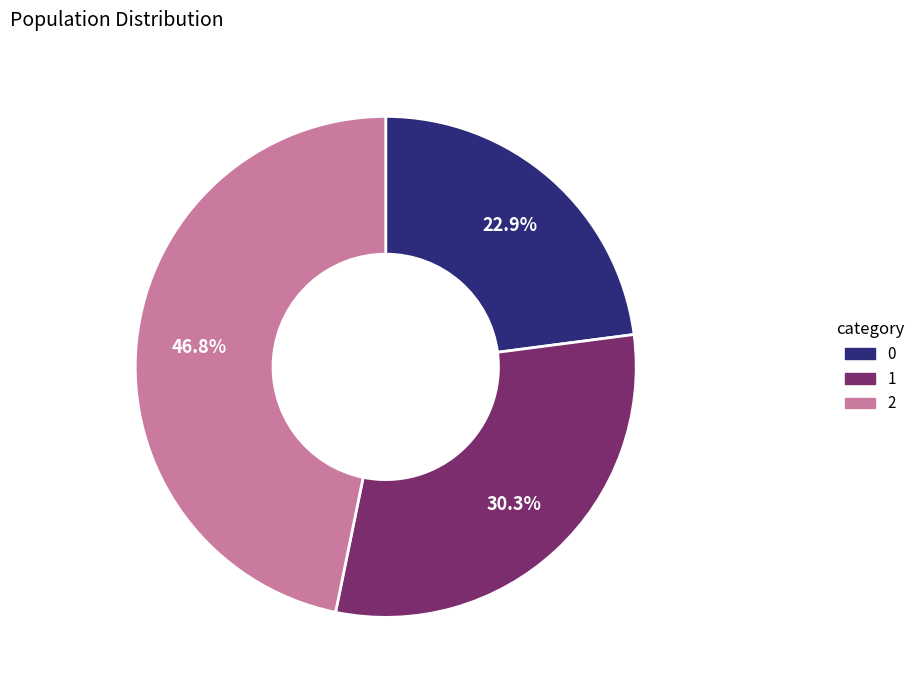

What is the ratio of the value at 1 to the value at 2?

0.6